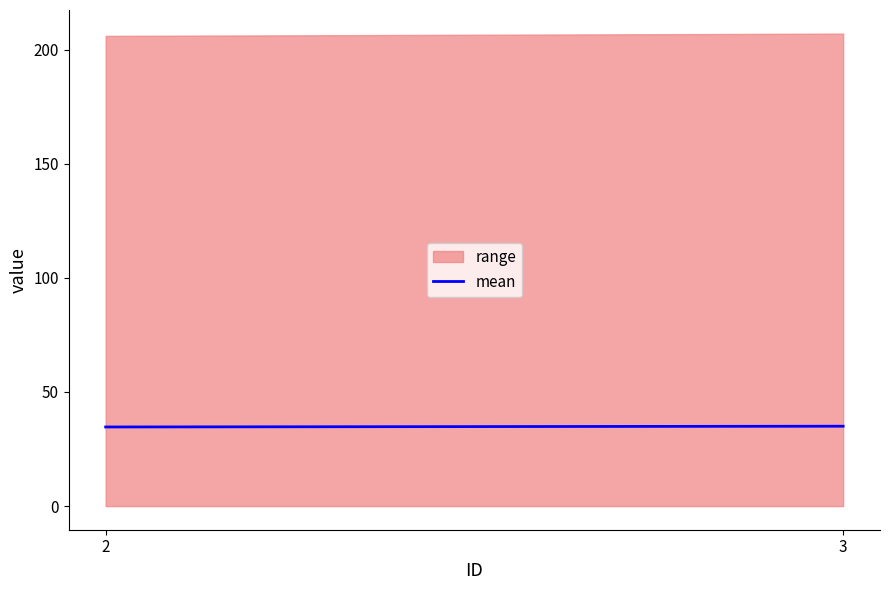

Which category has the highest value across all series?

3